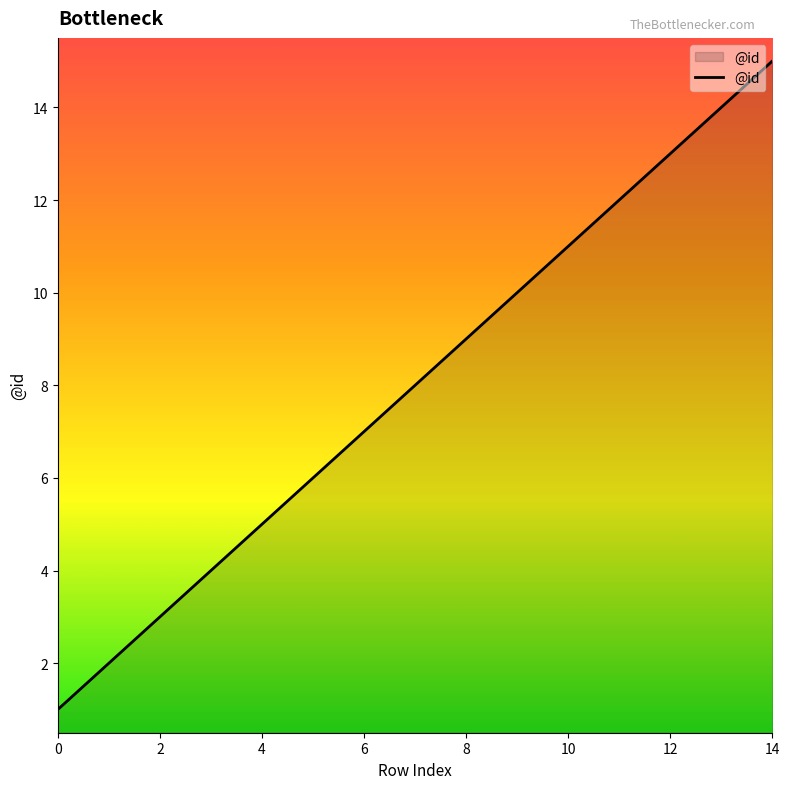

What is the maximum value shown in the chart?

15